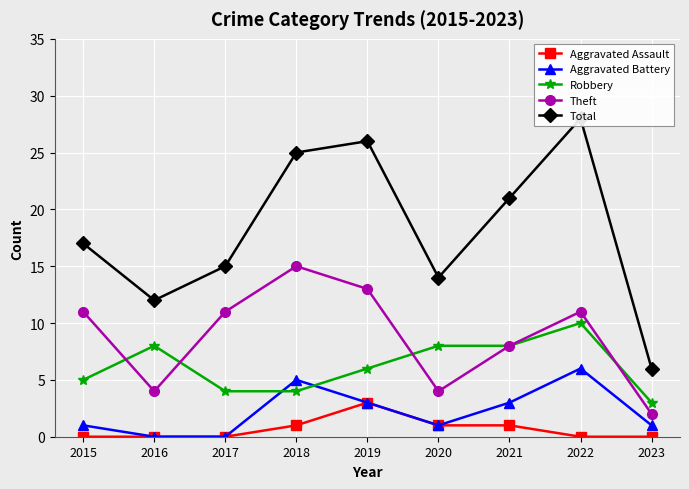

What are all the series names shown in the legend?

Aggravated Assault, Aggravated Battery, Robbery, Theft, Total